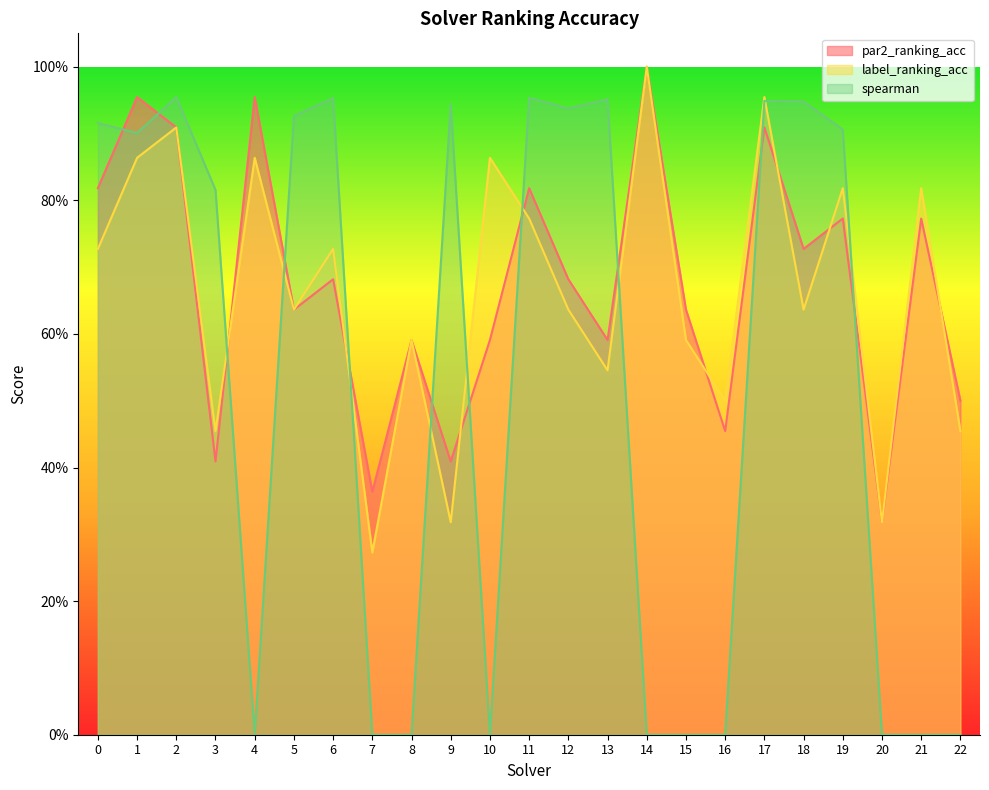

Which series has the widest spread of values?

spearman